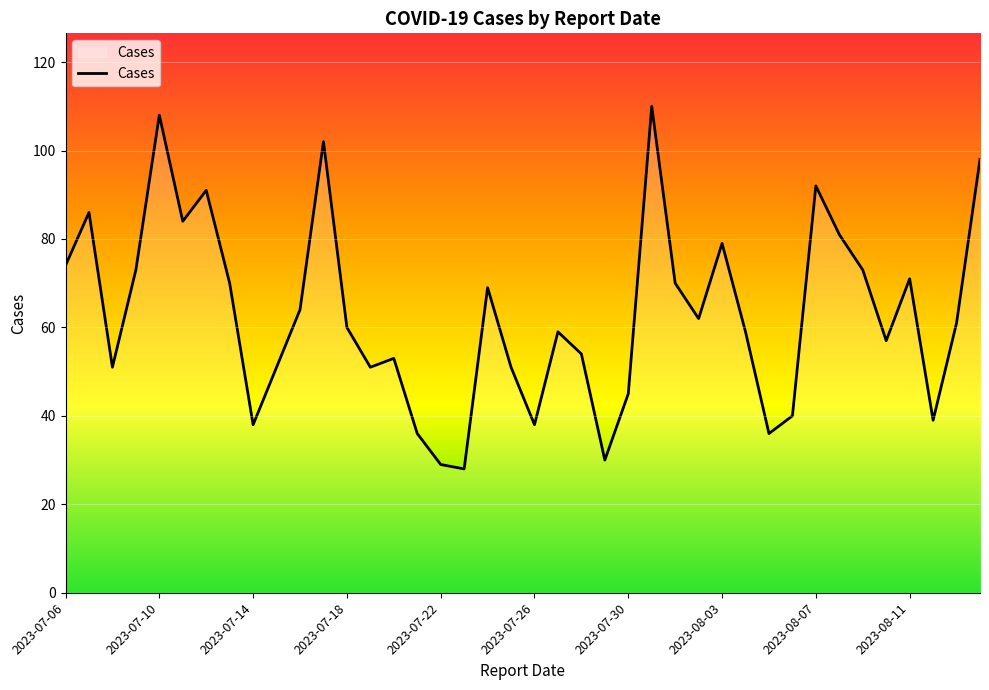

What is the greatest value displayed?

110